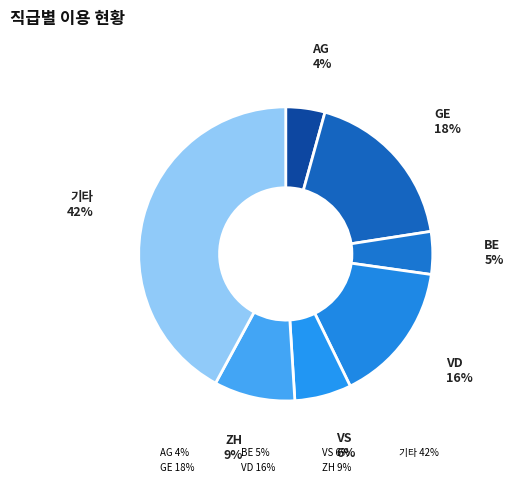

How many slices are in this pie chart?

7